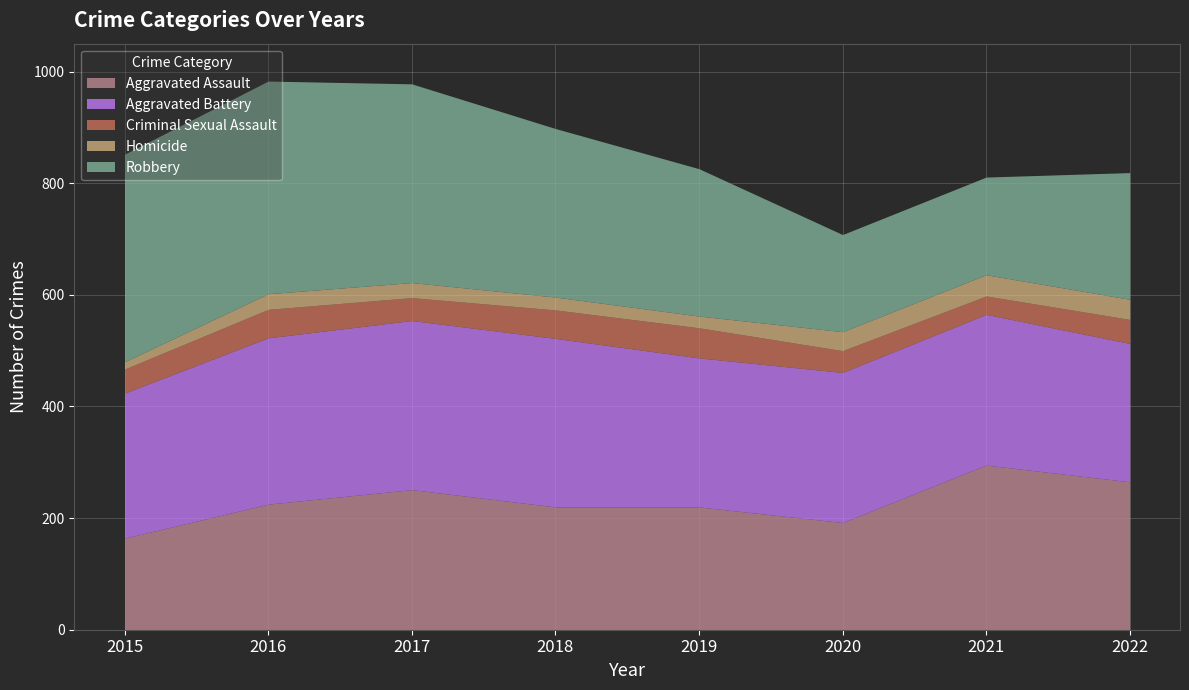

Reading left to right, what are all the values shown in this chart?

Aggravated Assault: 164	225	251	220	220	192	295	265
Aggravated Battery: 260	298	303	302	267	269	270	248
Criminal Sexual Assault: 43	51	41	51	54	39	33	43
Homicide: 13	28	27	23	21	34	38	36
Robbery: 372	381	356	302	264	174	175	227